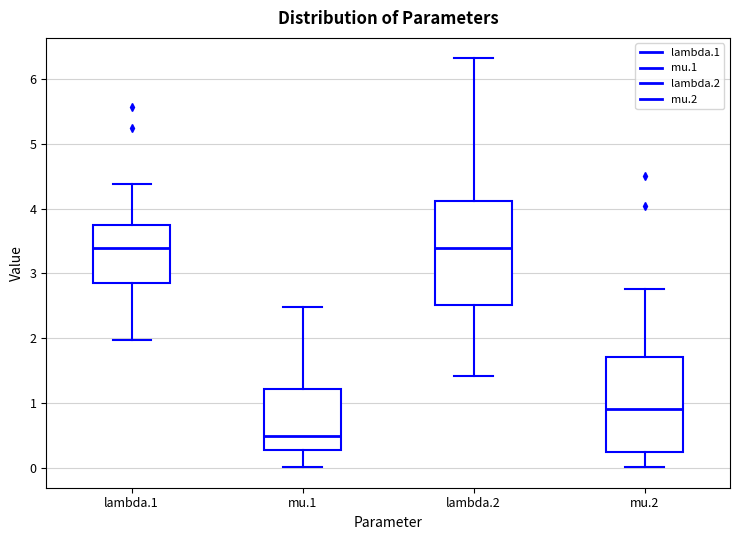

Comparing the boxes themselves (not the whiskers), which one is the tallest?

lambda.2